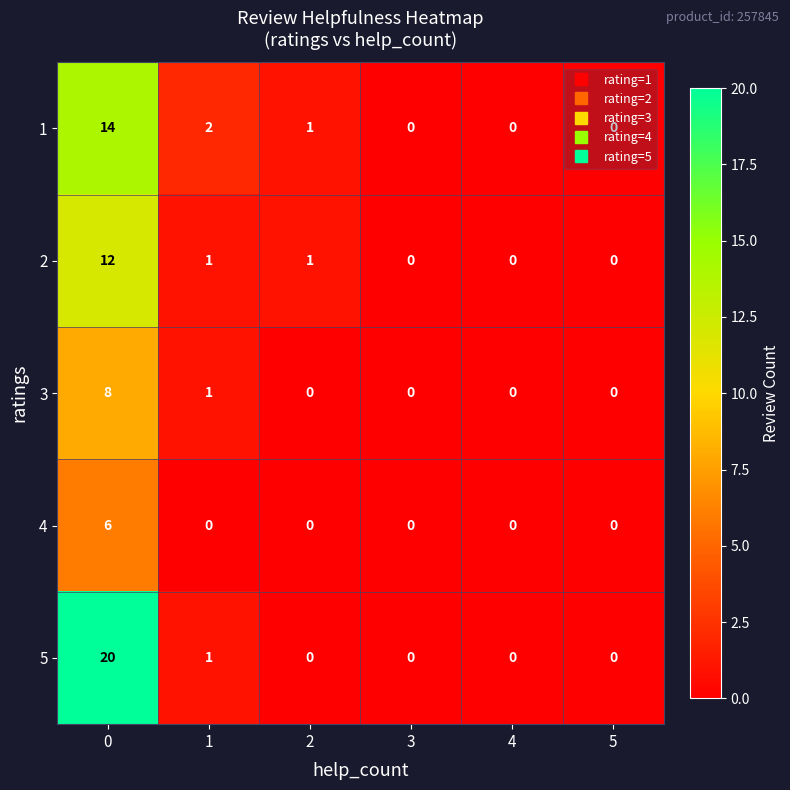

Read the 3 value at 0.

8